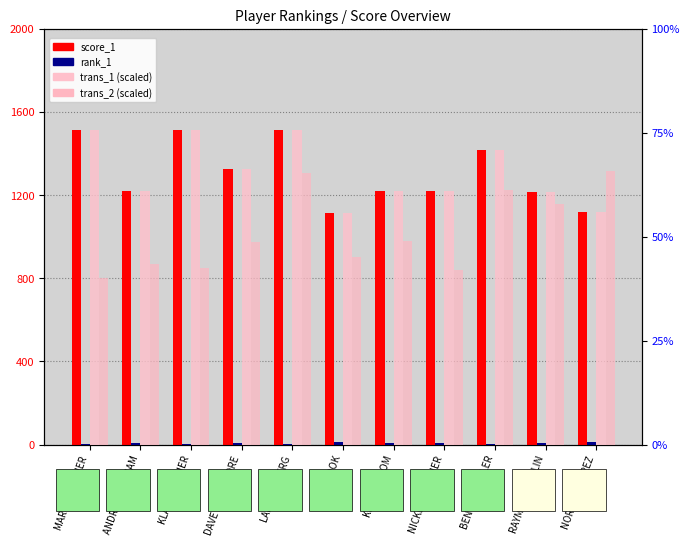

What is the spread (max minus min) of values at RAYMOND SARLIN?

1206.0